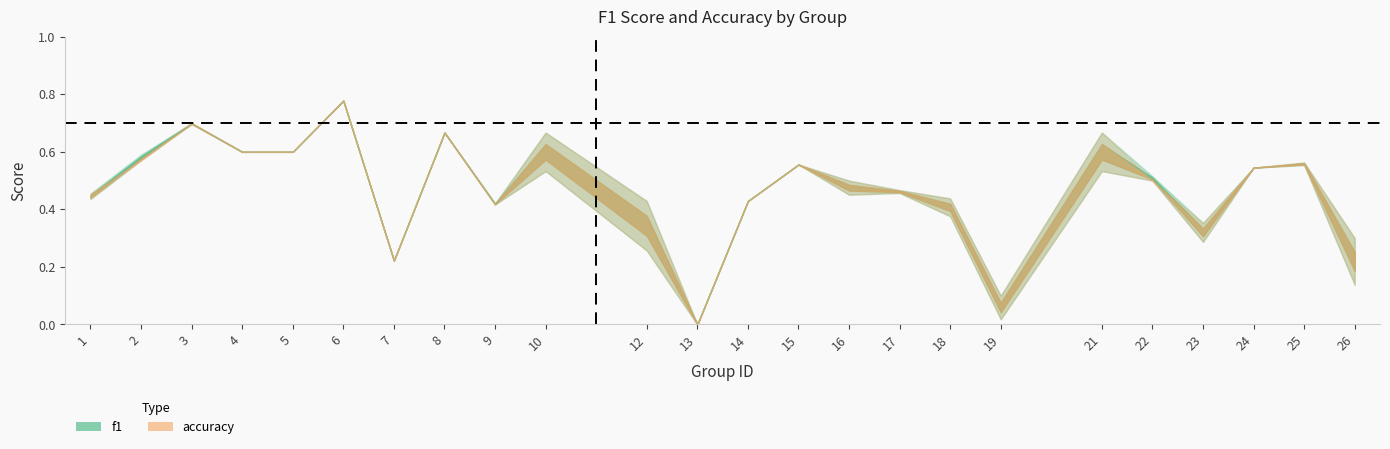

At which label does accuracy reach its peak?

6